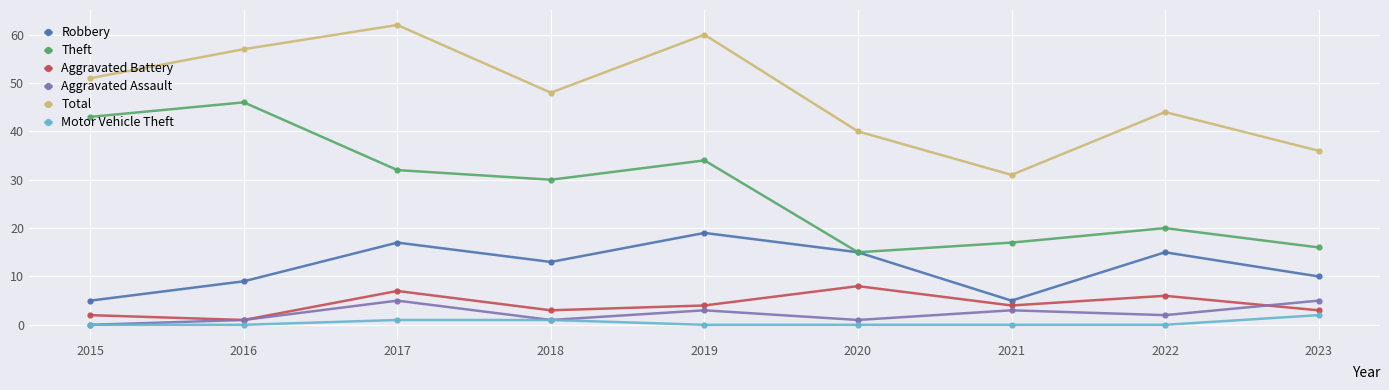

The Aggravated Assault series shows -3 at 2015. True or false?

False